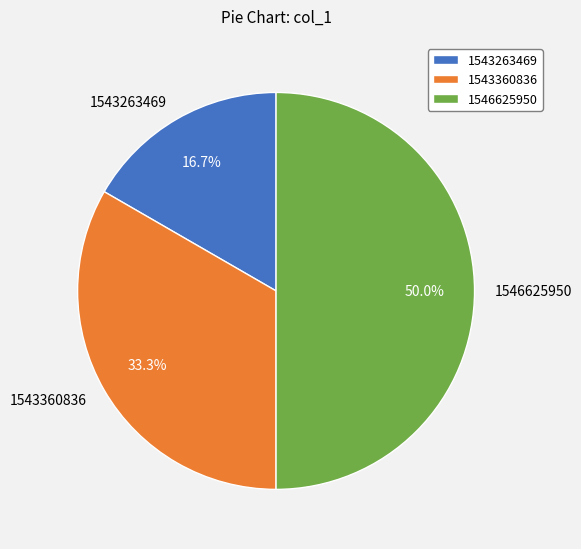

What is the smallest slice in the pie chart?

1543263469